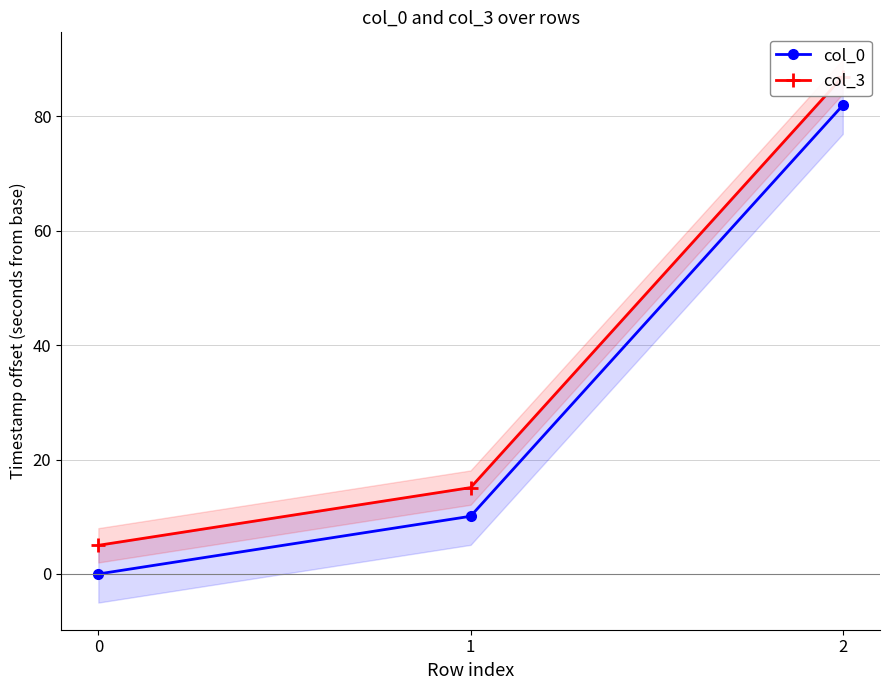

Reading right to left, what are all the values shown in this chart?

col_0: 81.9	10.1	0.0
col_3: 87.0	15.1	5.0